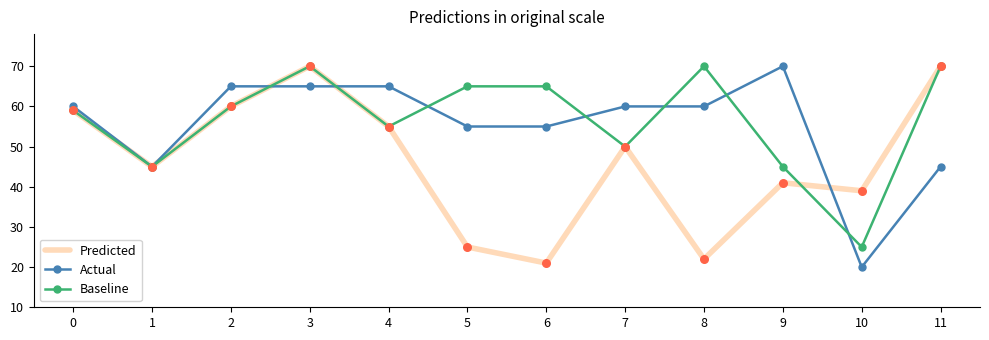

What is the total value across all series at 10?

84